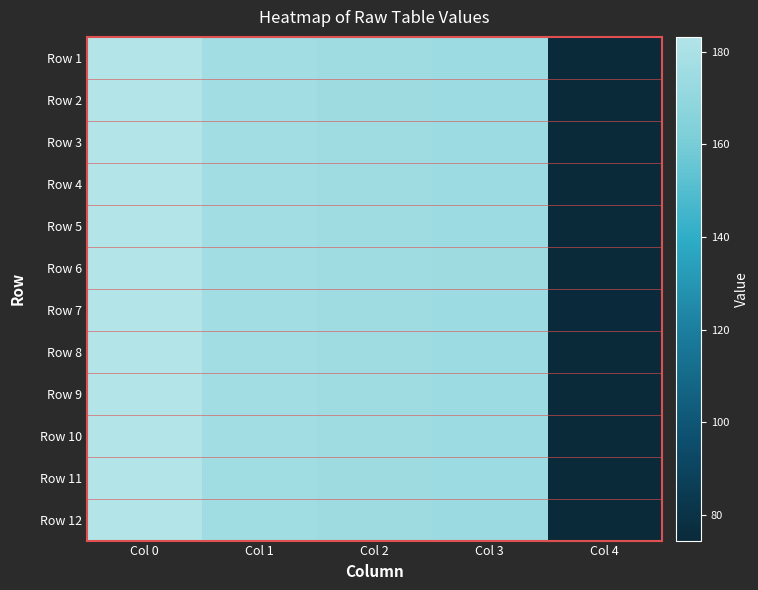

What is the total value across all series at Col 4?

896.0